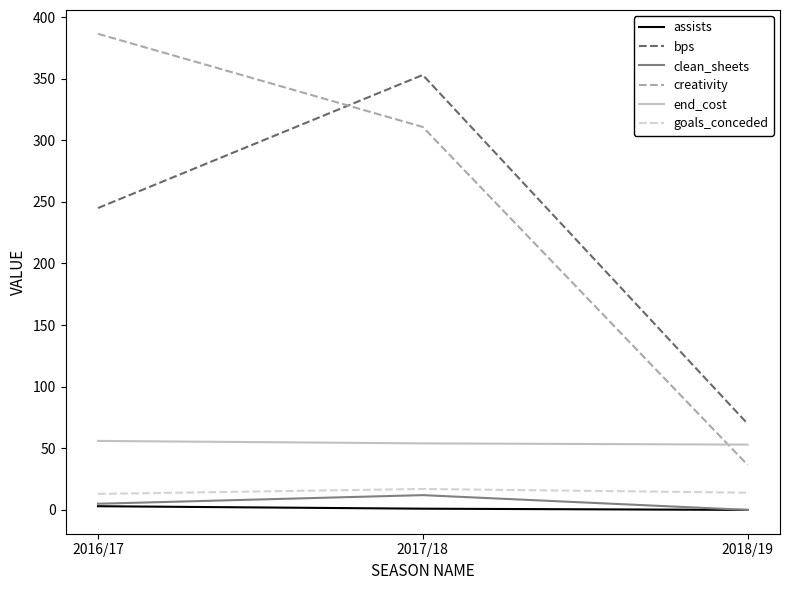

Is it true that goals_conceded equals 14.0 at 2018/19?

True